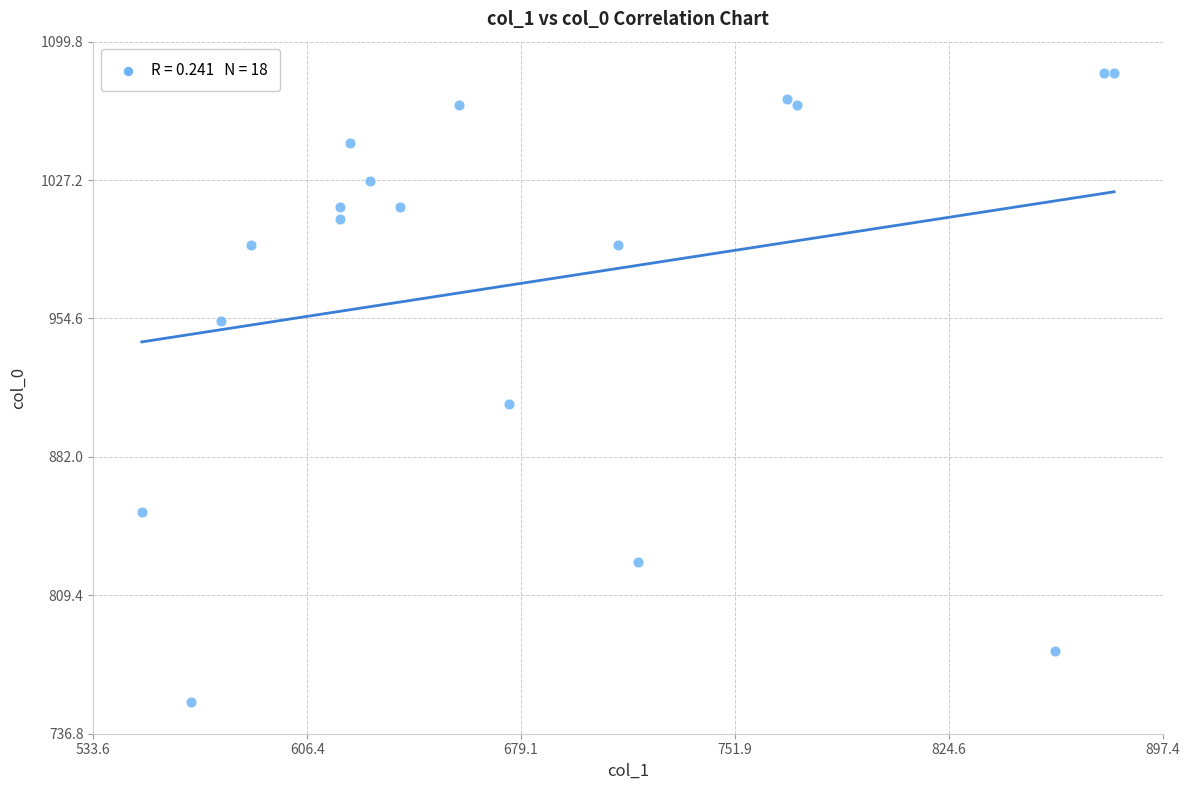

What Y value in the scatter plot is closest to 918?

910.0